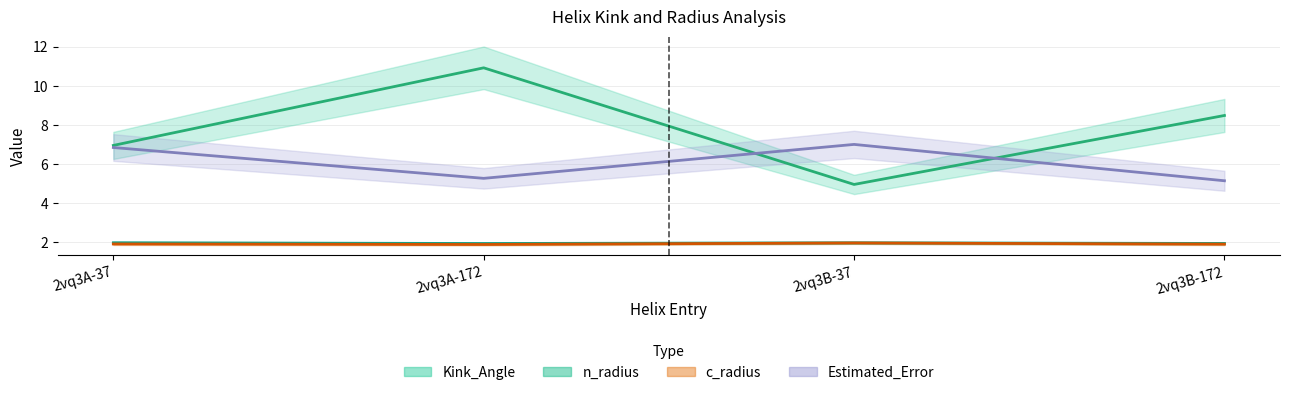

Reading left to right, what are all the values shown in this chart?

Kink_Angle: 6.9	10.9	4.9	8.5
n_radius: 2.0	1.9	2.0	1.9
c_radius: 1.9	1.9	1.9	1.9
Estimated_Error: 6.8	5.3	7.0	5.1